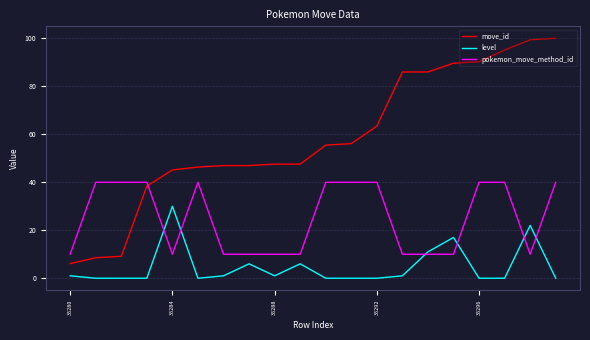

Which series has the widest spread of values?

move_id